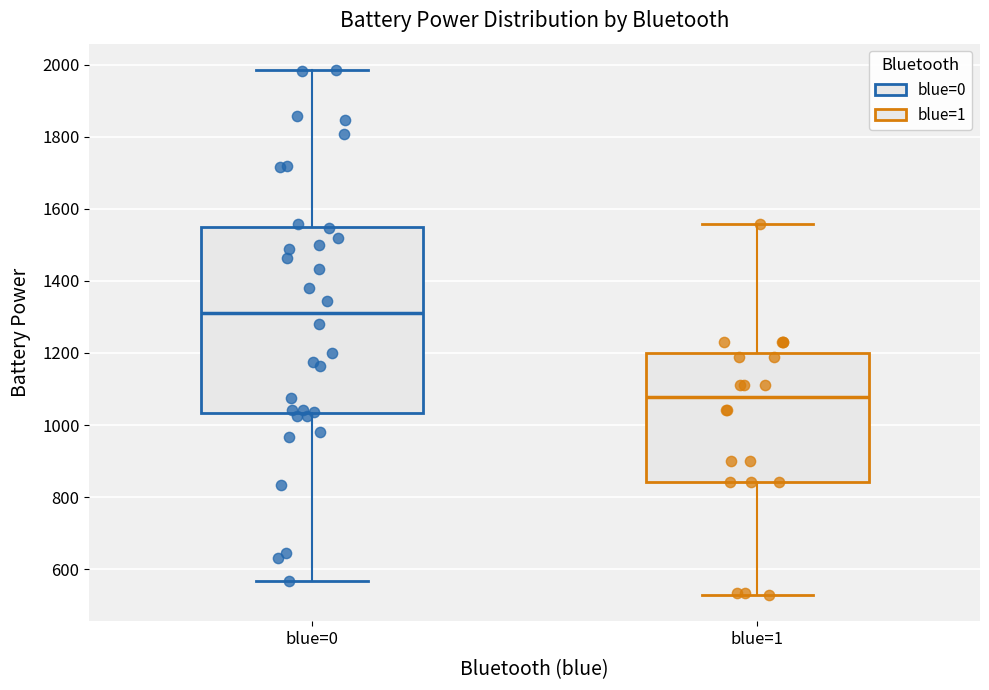

Where is the lower edge of the box for blue=0 on the y-axis? The values are not printed on the chart, so give them approximately, as read against the axis.

1040